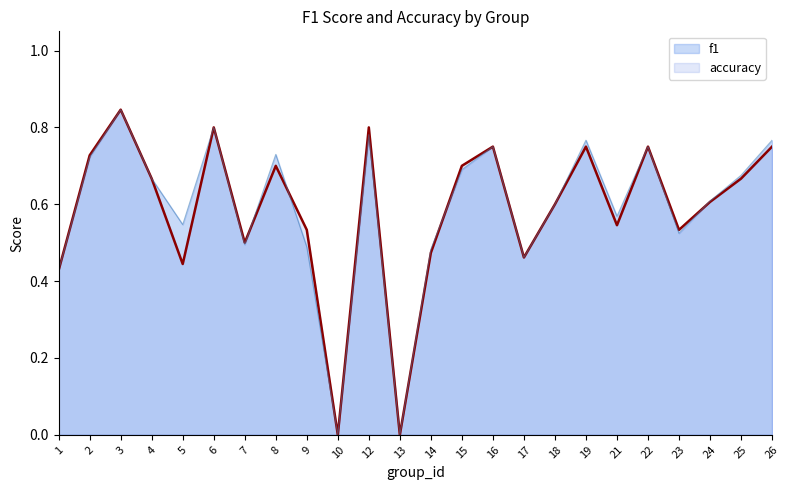

Count the f1 values in the range 0 to 1.

24